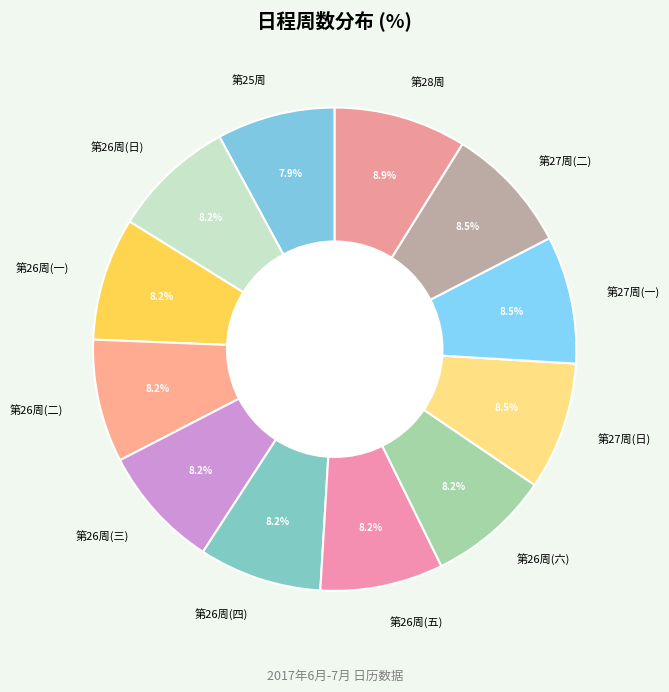

Approximately how many times larger is the value at 第26周(日) compared to 第28周?

0.9